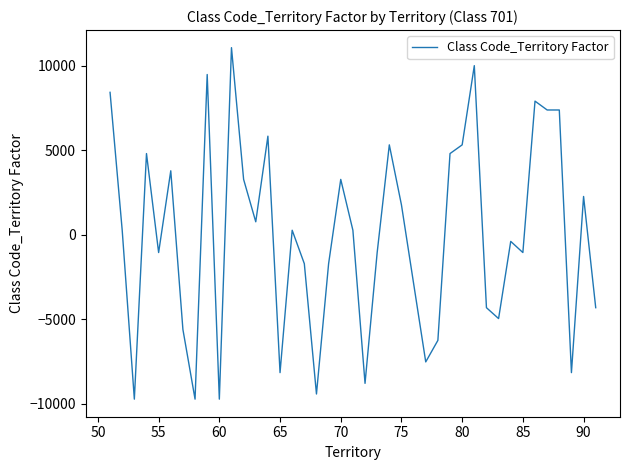

What is the greatest value displayed?

11076.6